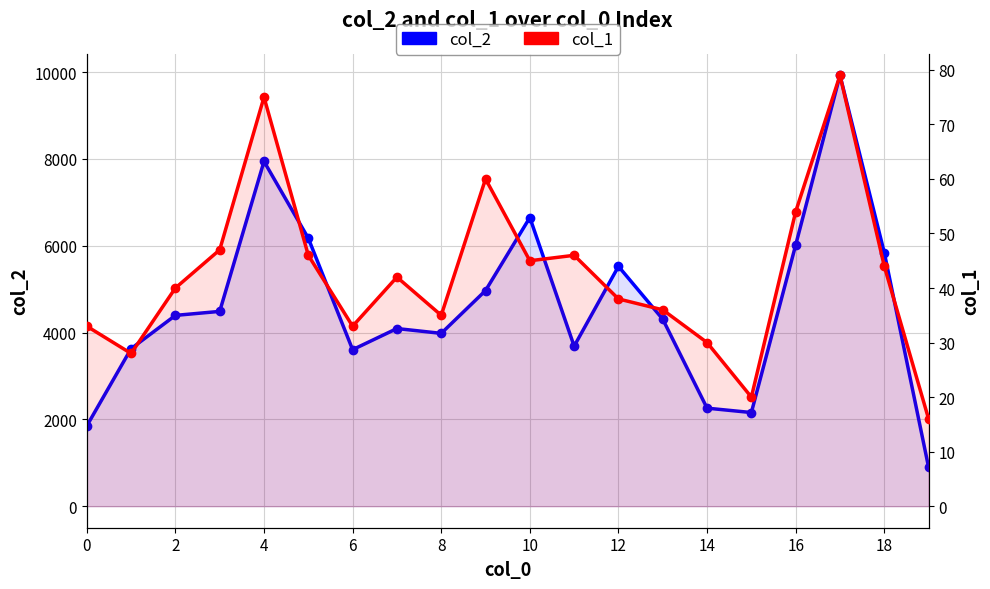

What is the label of the 4th point from the right?

16